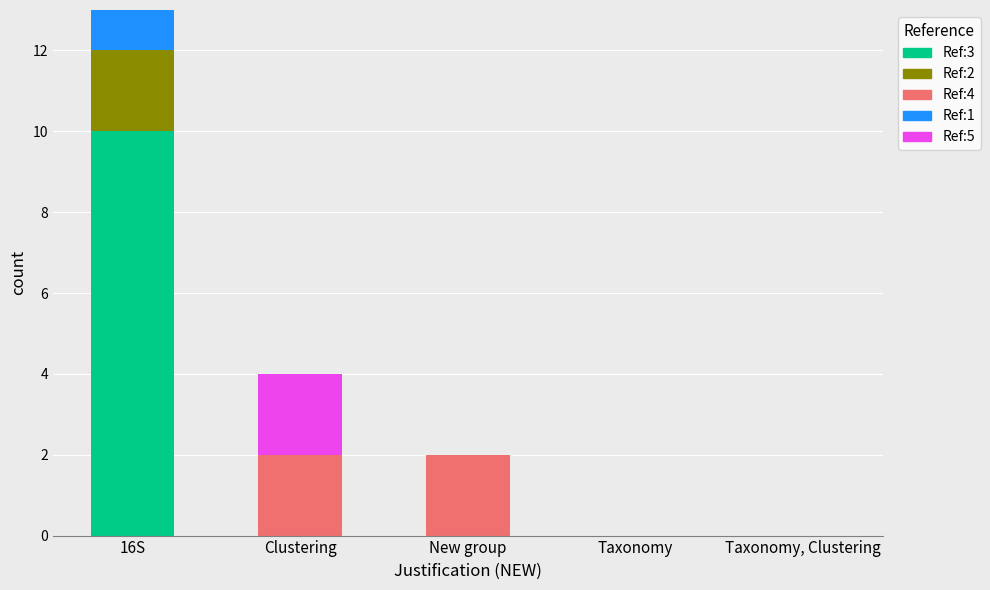

What is the sum of all Ref:3 values?

10